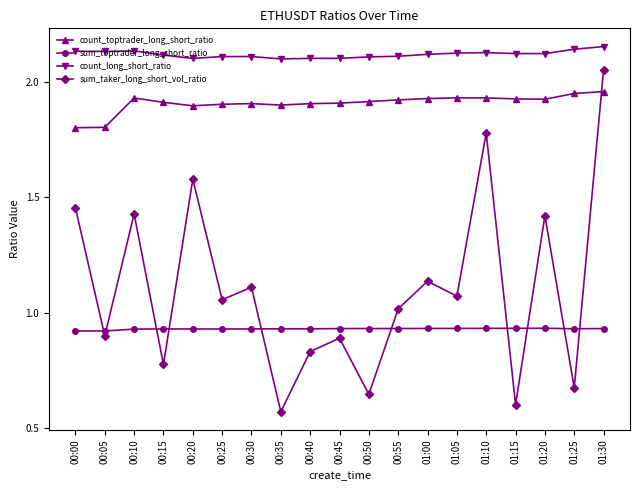

What is the sum of all sum_taker_long_short_vol_ratio values?

21.0